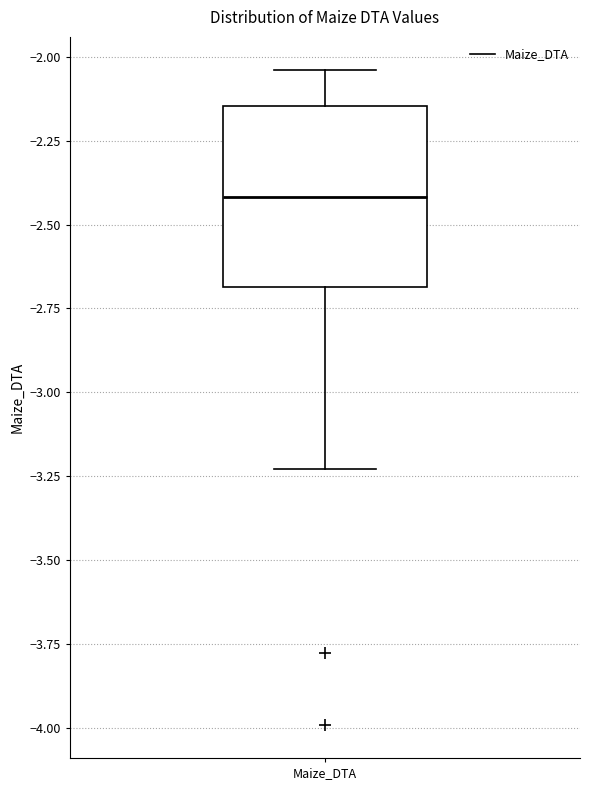

Where is the upper edge of the box for Maize_DTA on the y-axis? The values are not printed on the chart, so give them approximately, as read against the axis.

-2.15